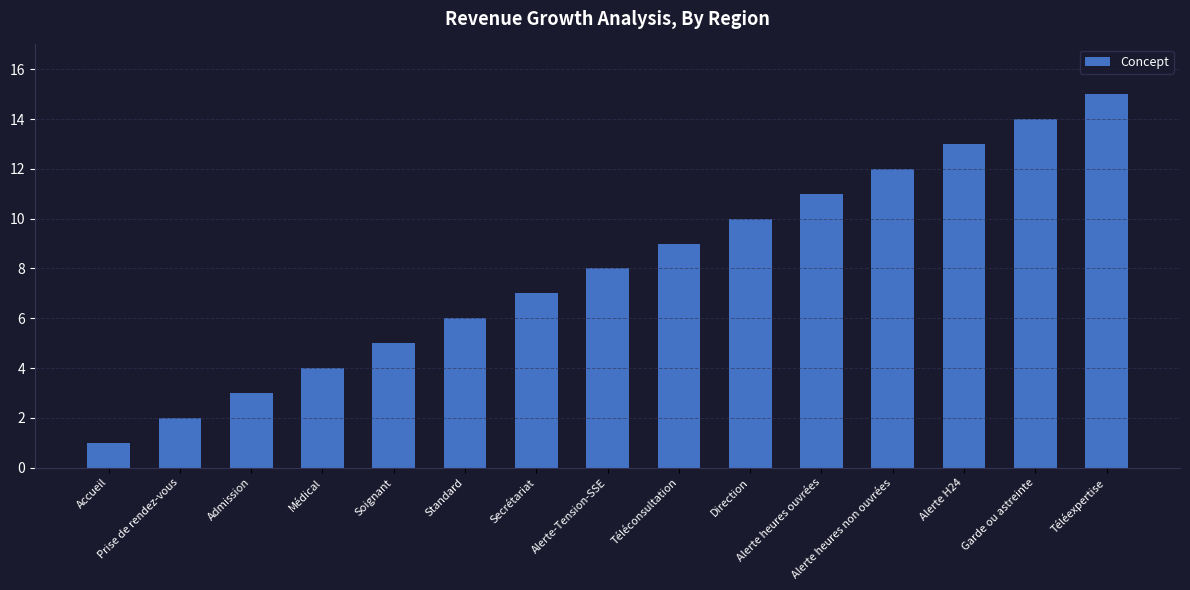

What is the label of the 5th bar from the right?

Alerte heures ouvrées